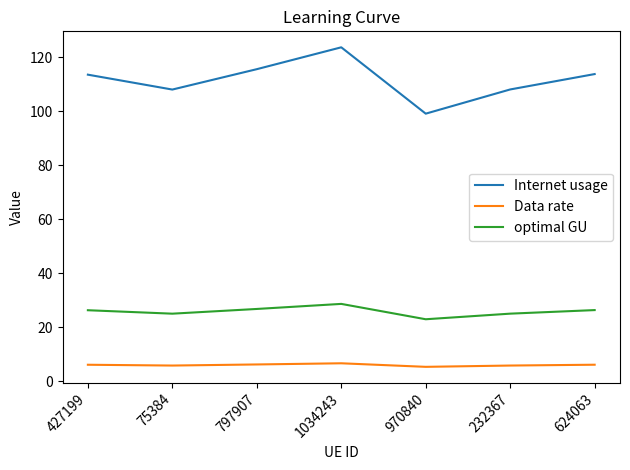

What is the approximate value of optimal GU at 797907?

26.8